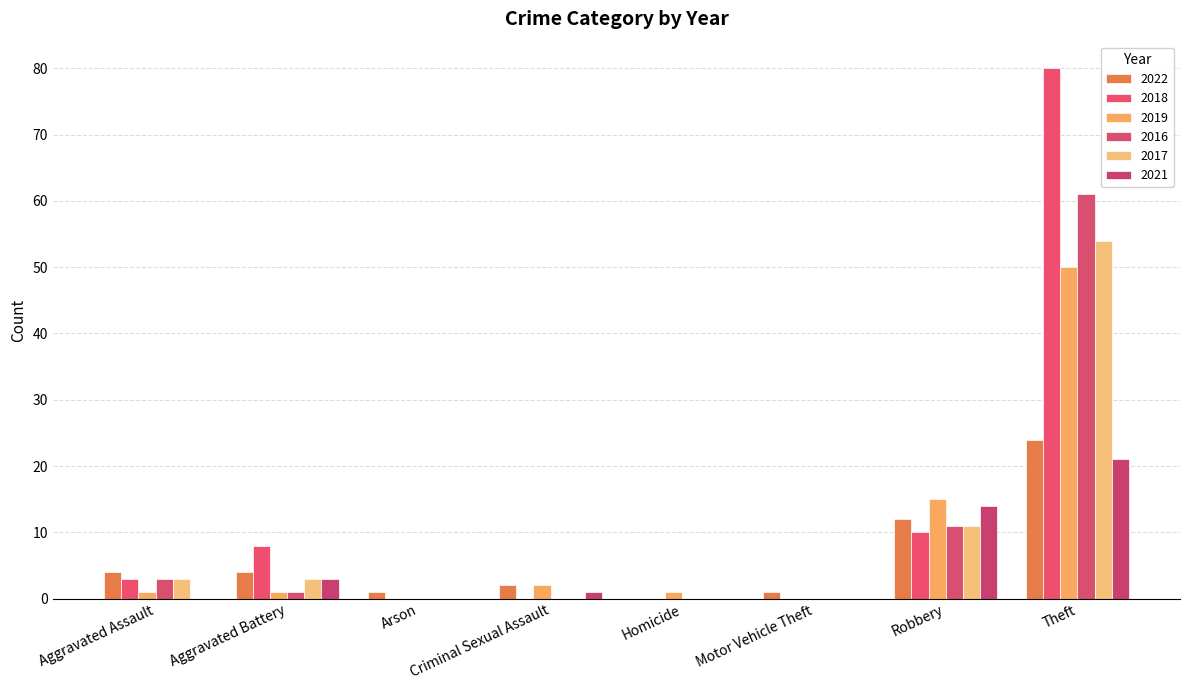

Reading left to right, extract all data points from this chart.

2022: 4	4	1	2	0	1	12	24
2018: 3	8	0	0	0	0	10	80
2019: 1	1	0	2	1	0	15	50
2016: 3	1	0	0	0	0	11	61
2017: 3	3	0	0	0	0	11	54
2021: 0	3	0	1	0	0	14	21